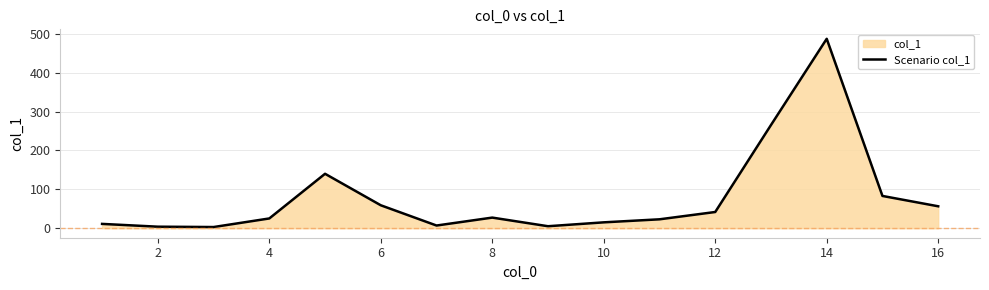

Read the value at 16.

56.5